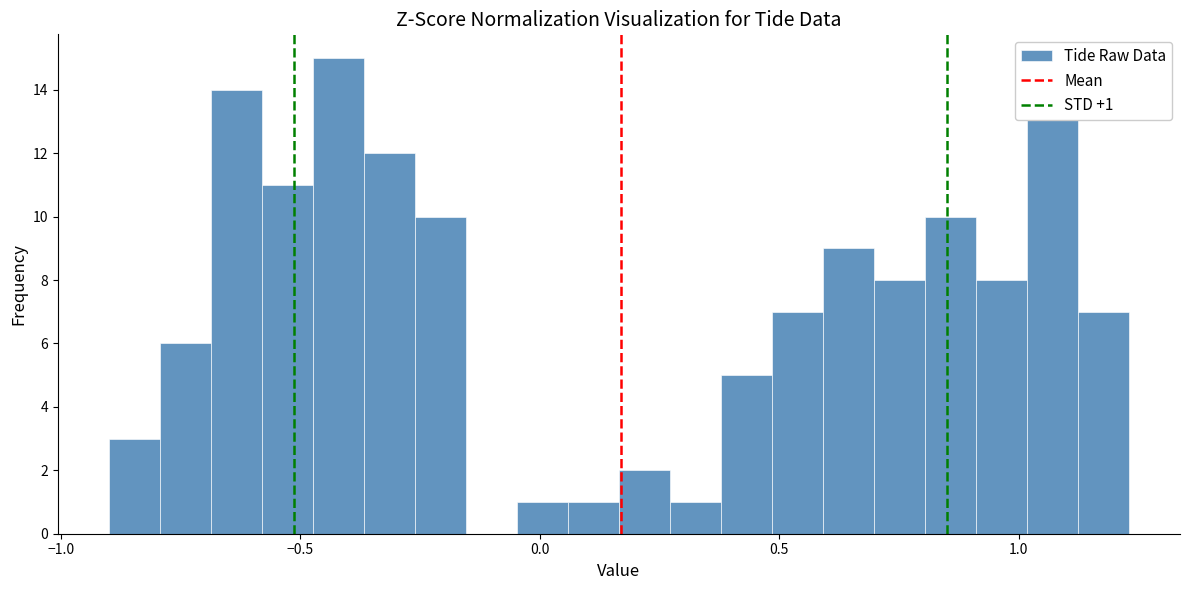

Around what value on the x-axis is the tallest bar? Give the approximate position of its centre, as read against the axis.

-0.40